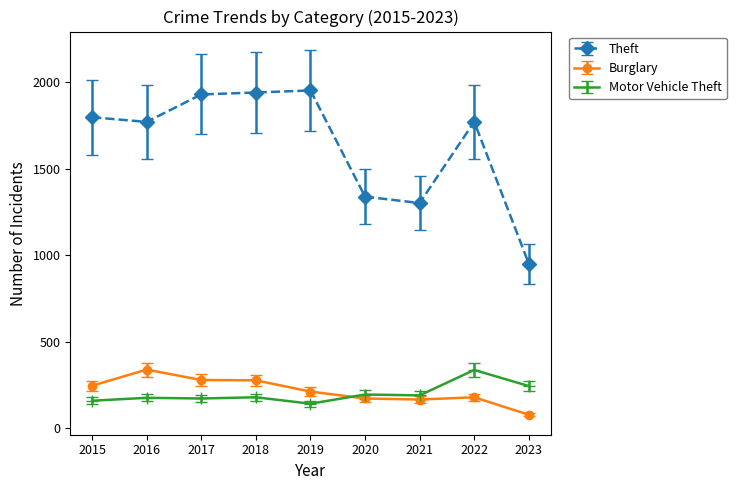

At 2019, list the series in order from smallest to largest.

Motor Vehicle Theft, Burglary, Theft